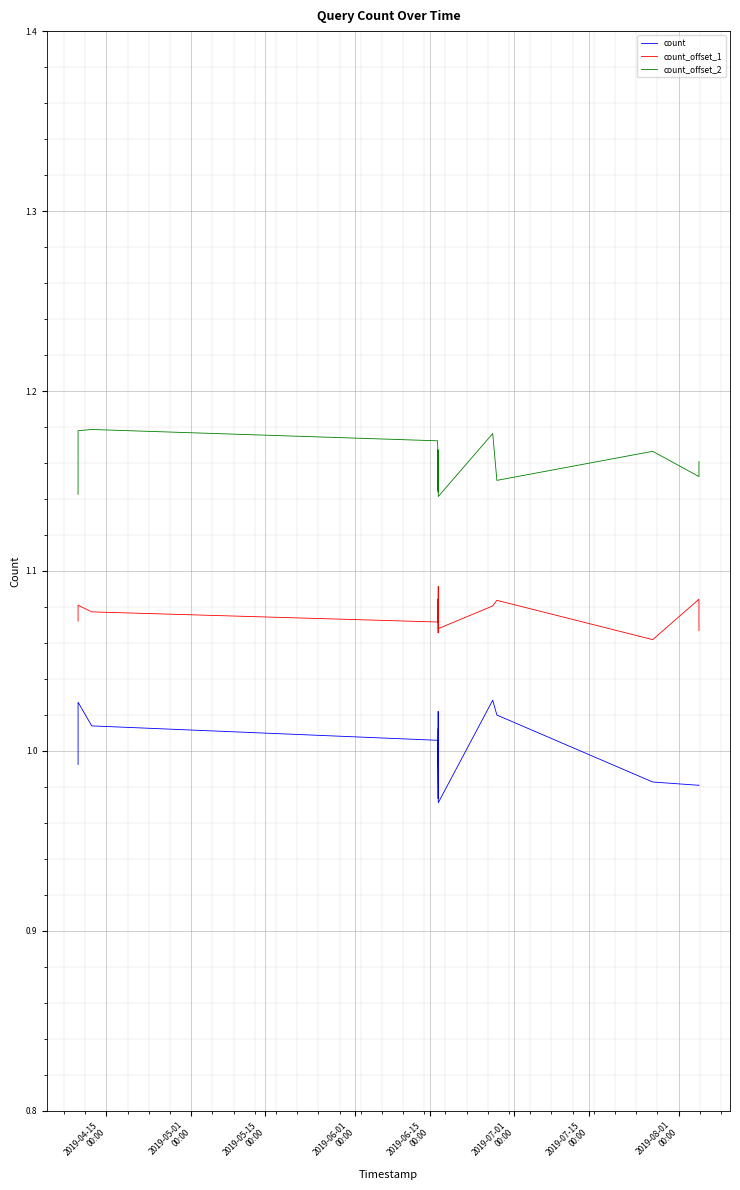

Which series has the largest total across all categories?

count_offset_2